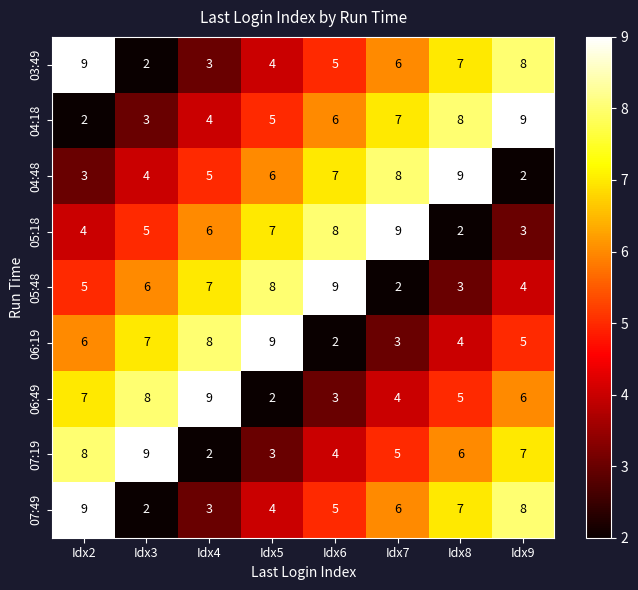

Rank the categories by 04:18 value from lowest to highest.

Idx2, Idx3, Idx4, Idx5, Idx6, Idx7, Idx8, Idx9